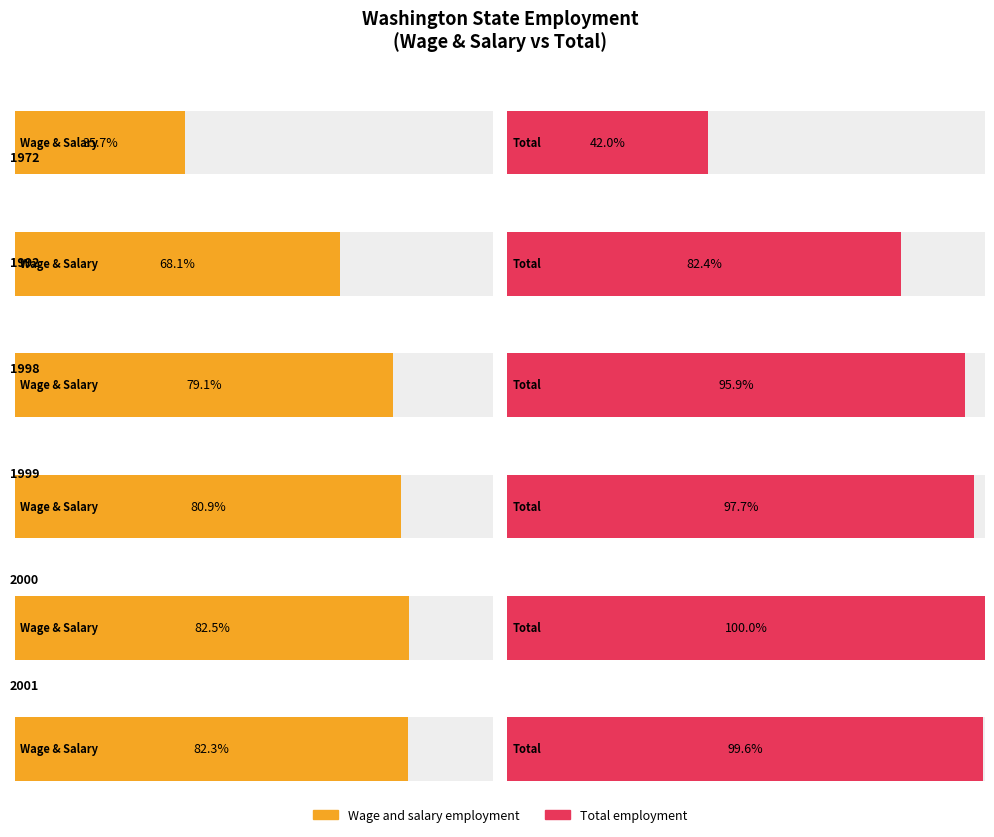

Which series has the widest spread of values?

Total employment